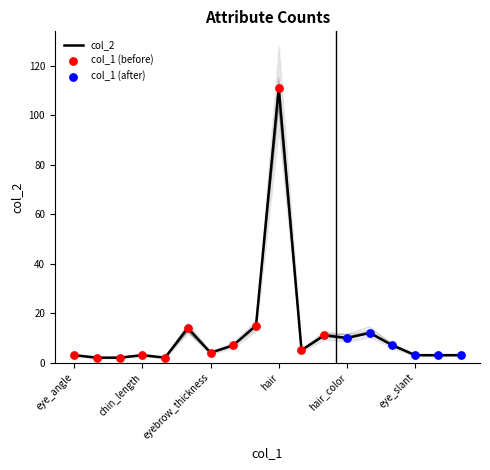

What is the change in value from face_shape to facial_hair?

+8